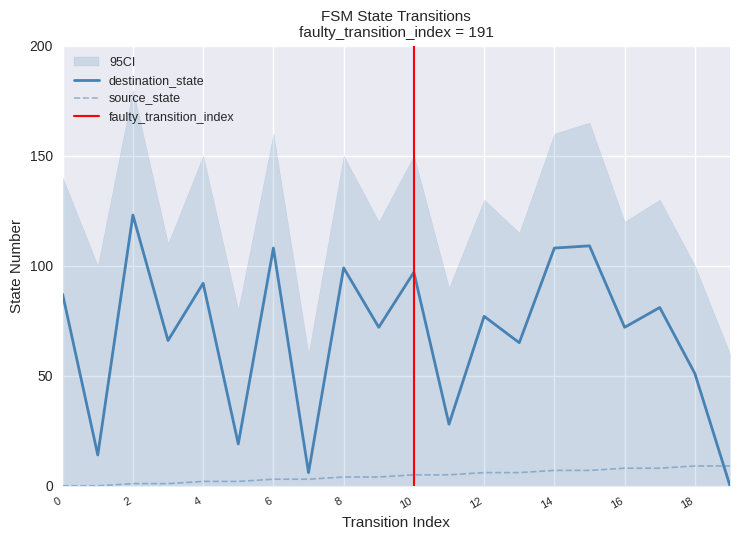

After their last crossing, which series has the higher values: destination_state or source_state?

source_state